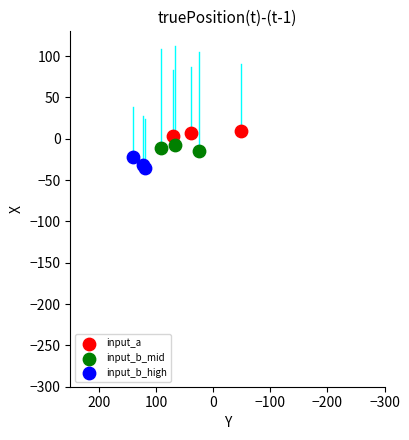

Which series contains the highest Y value?

input_a